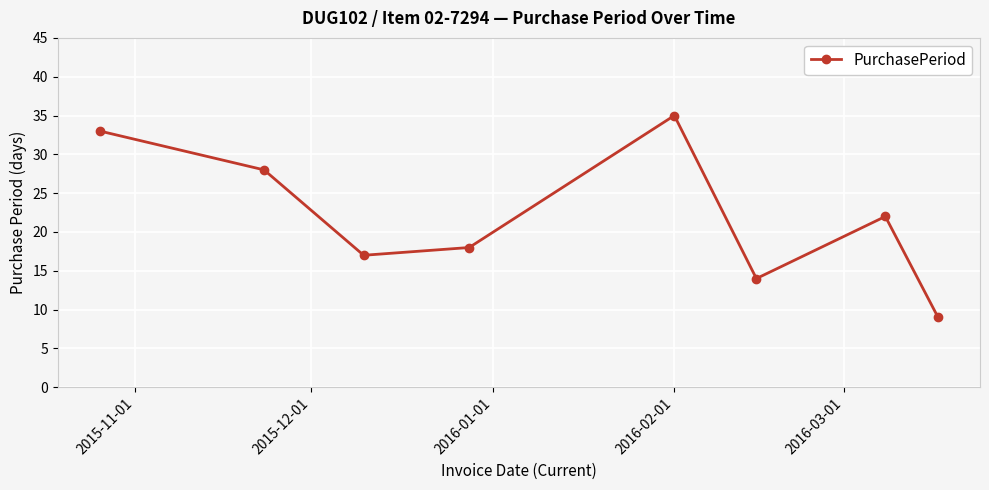

True or false: the data has more than 1 interior local peaks.

True